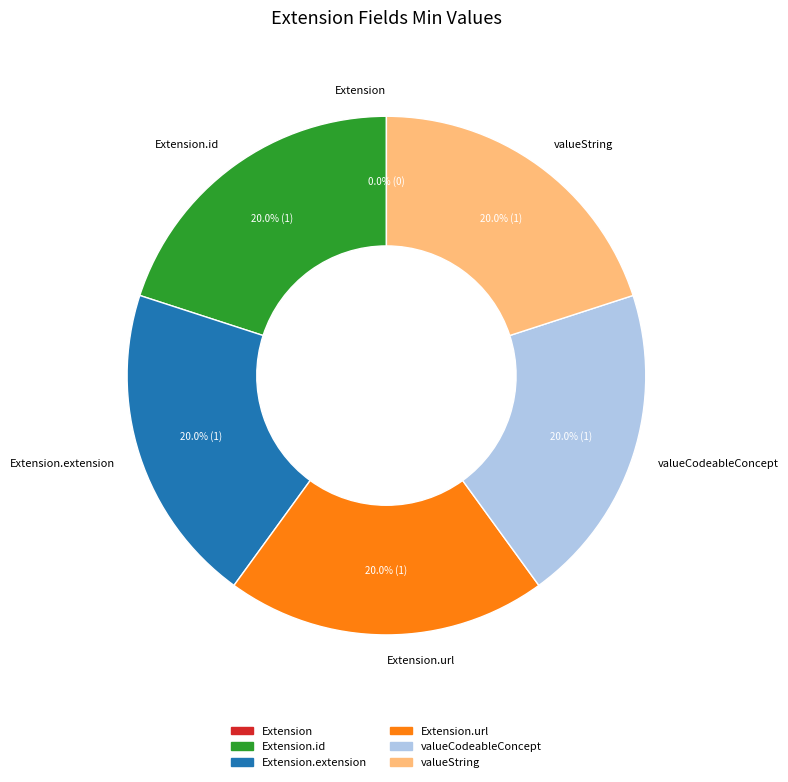

To the nearest percent, what is the difference between the largest and smallest slice percentages?

20%